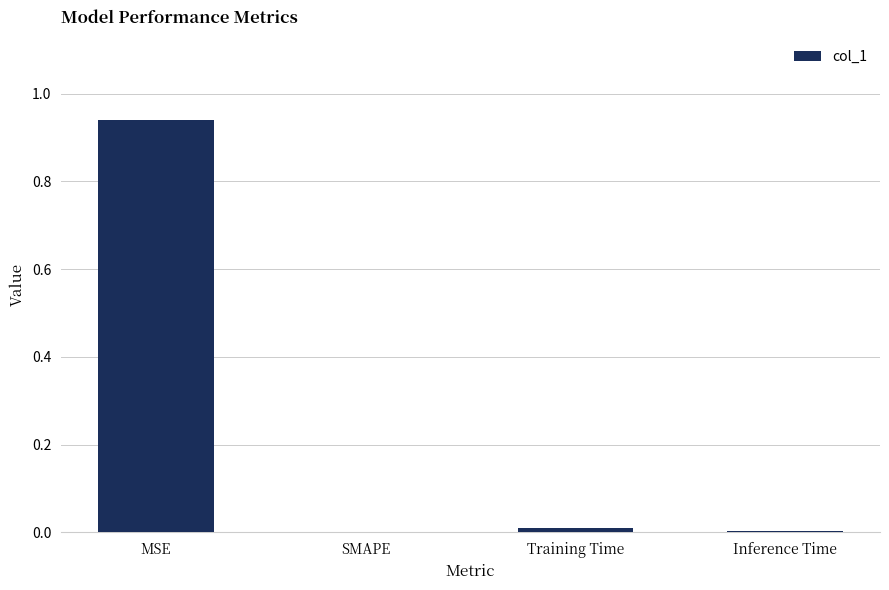

Which label corresponds to the largest value in the chart?

MSE